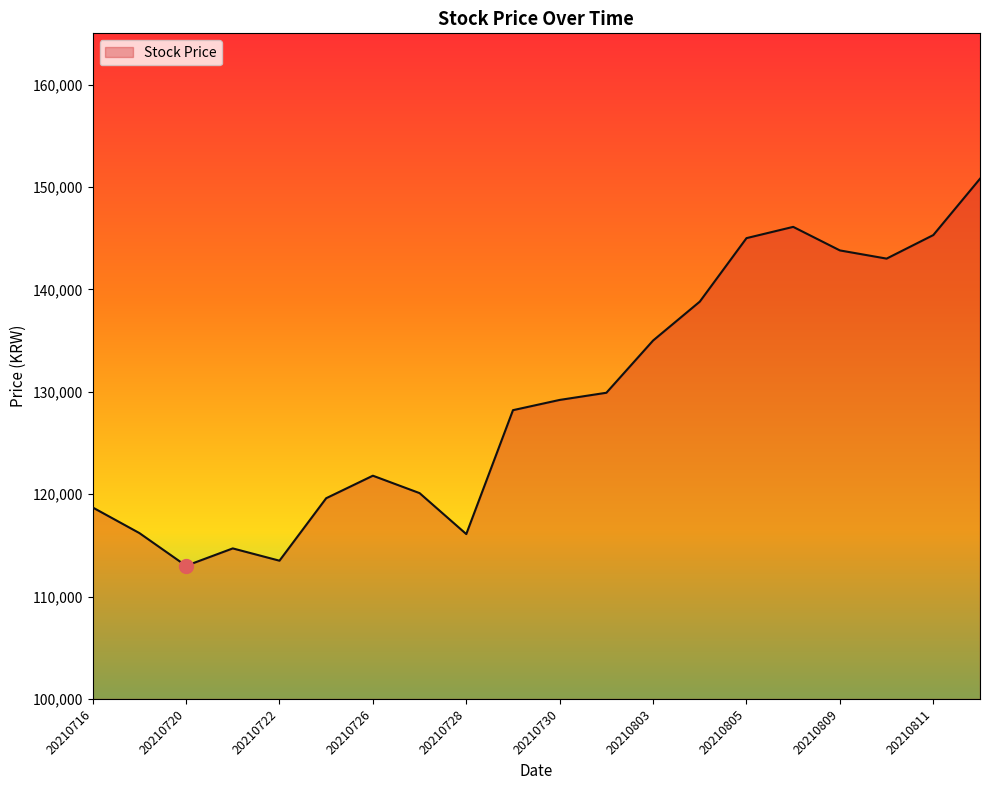

What is the smallest value displayed?

113000